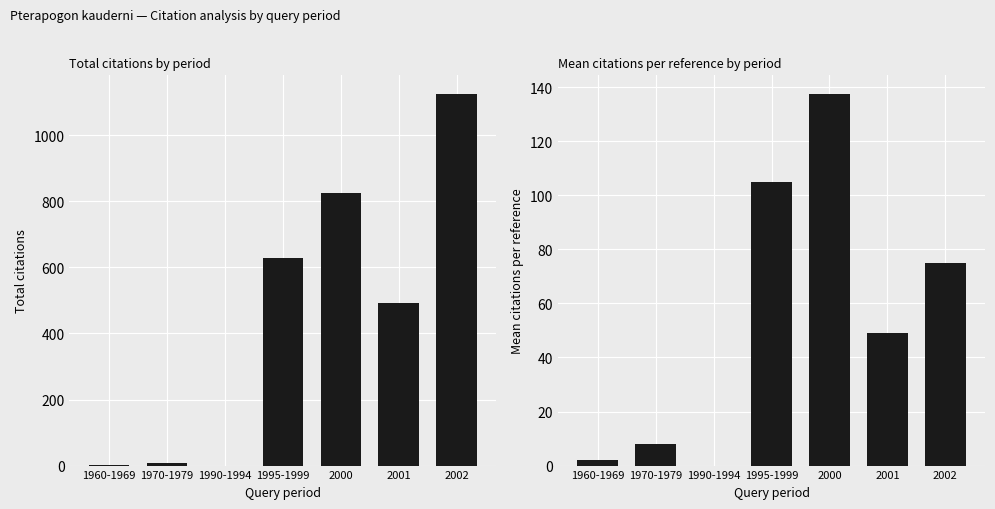

The value of Total citations at 1995-1999 is 629.0. True or false?

True